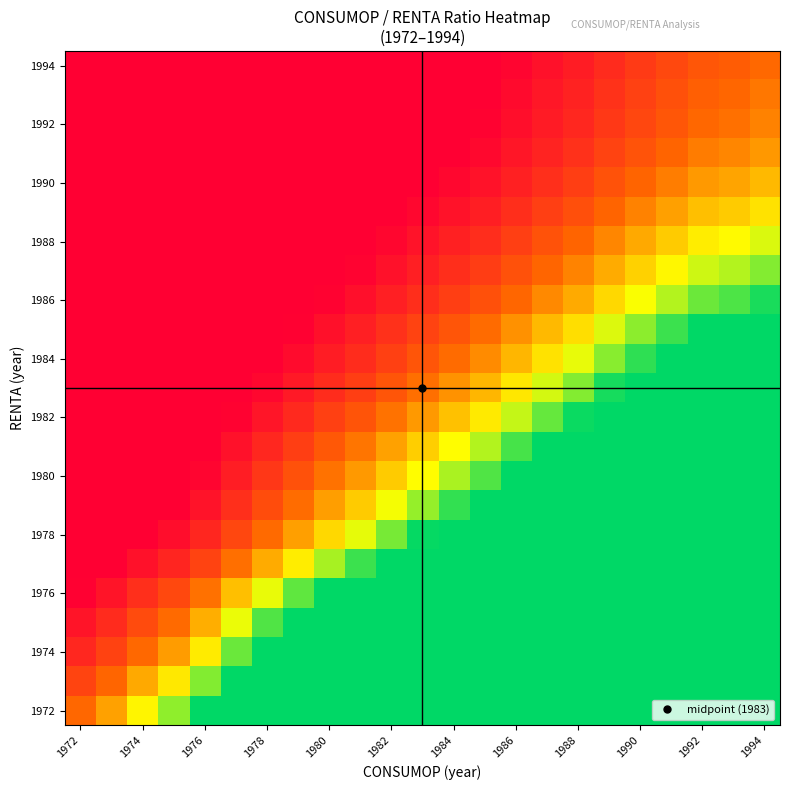

At which category does the chart reach its minimum across all series?

1972